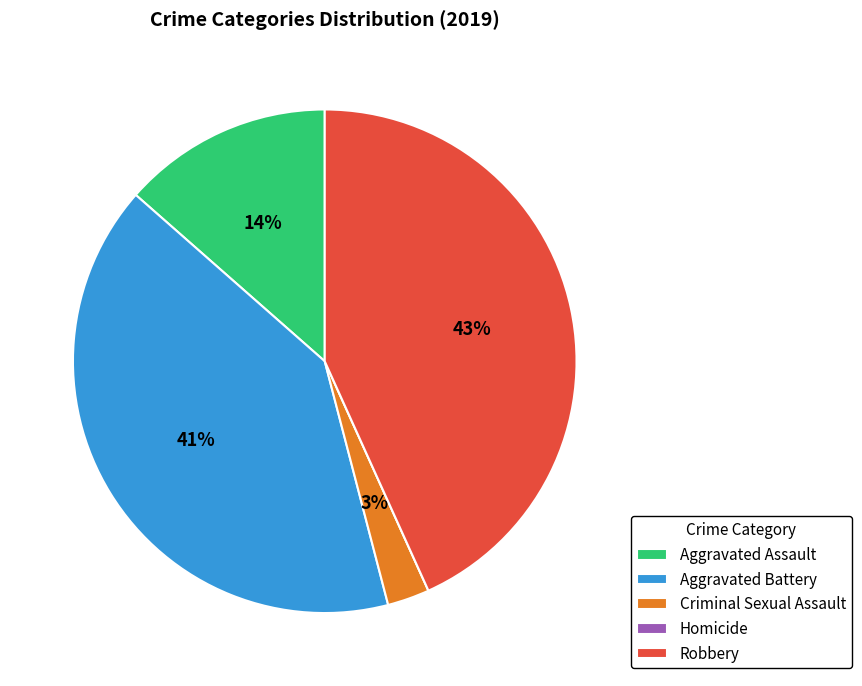

Which category has the biggest portion of the pie?

Robbery